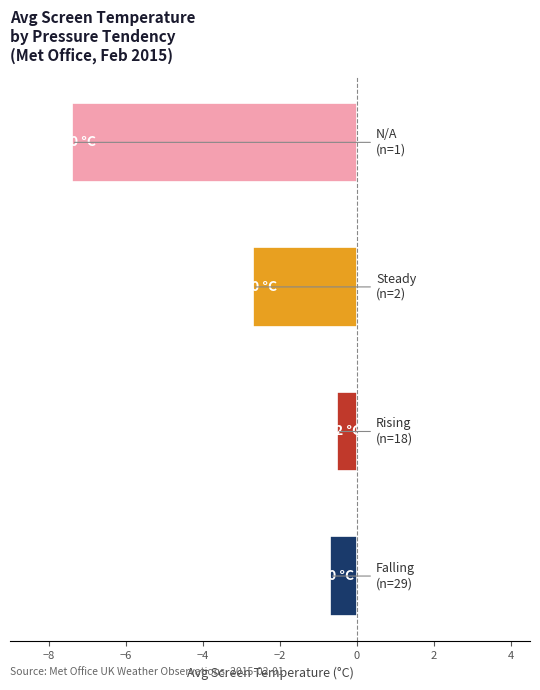

What is the difference between the maximum and second lowest values?

2.2